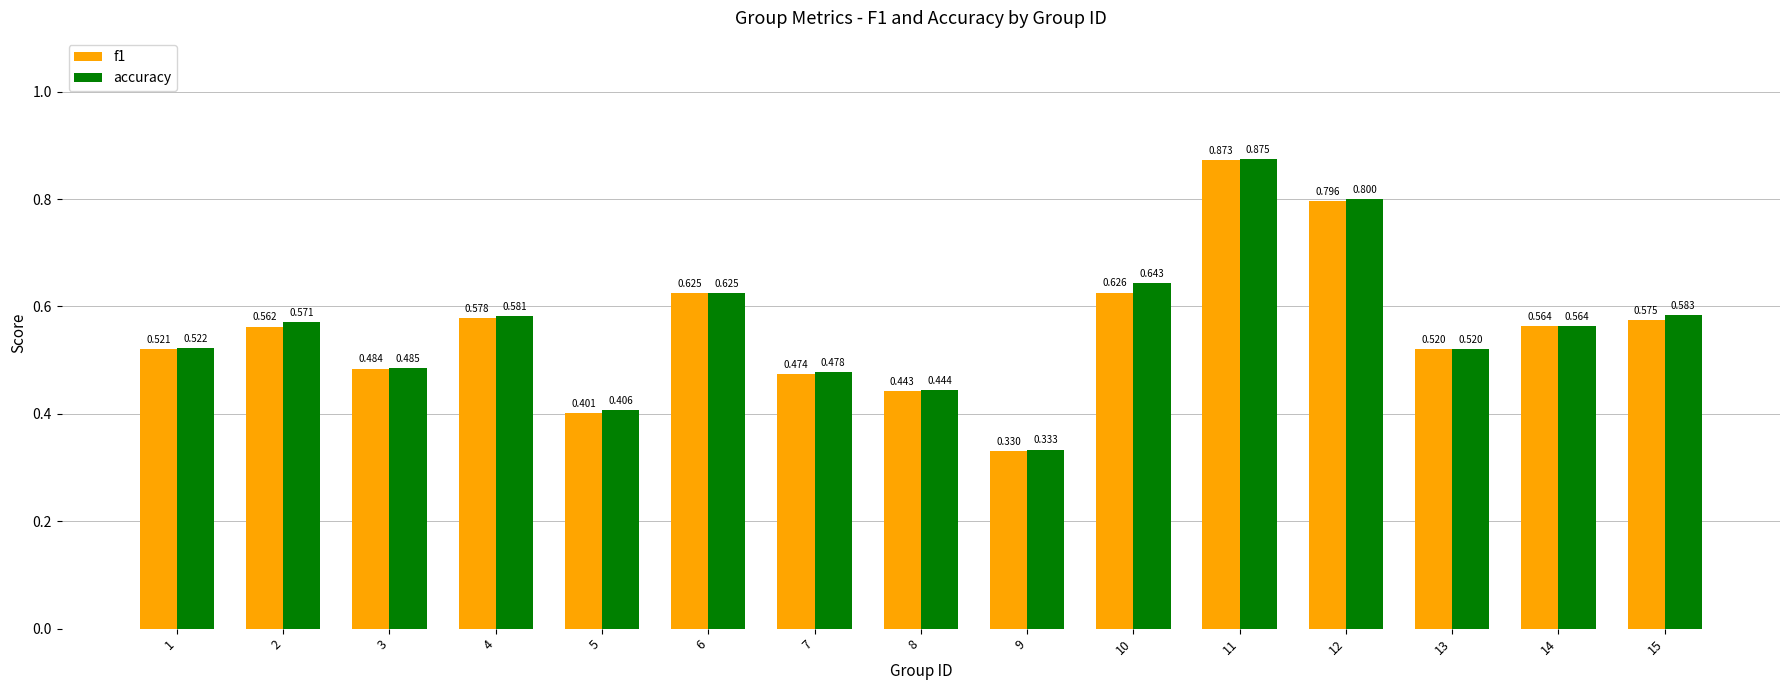

How many bars are there in total?

30